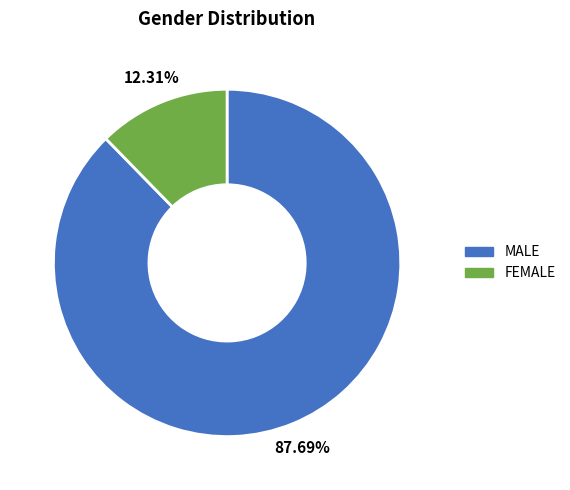

How many segments does this pie chart have?

2